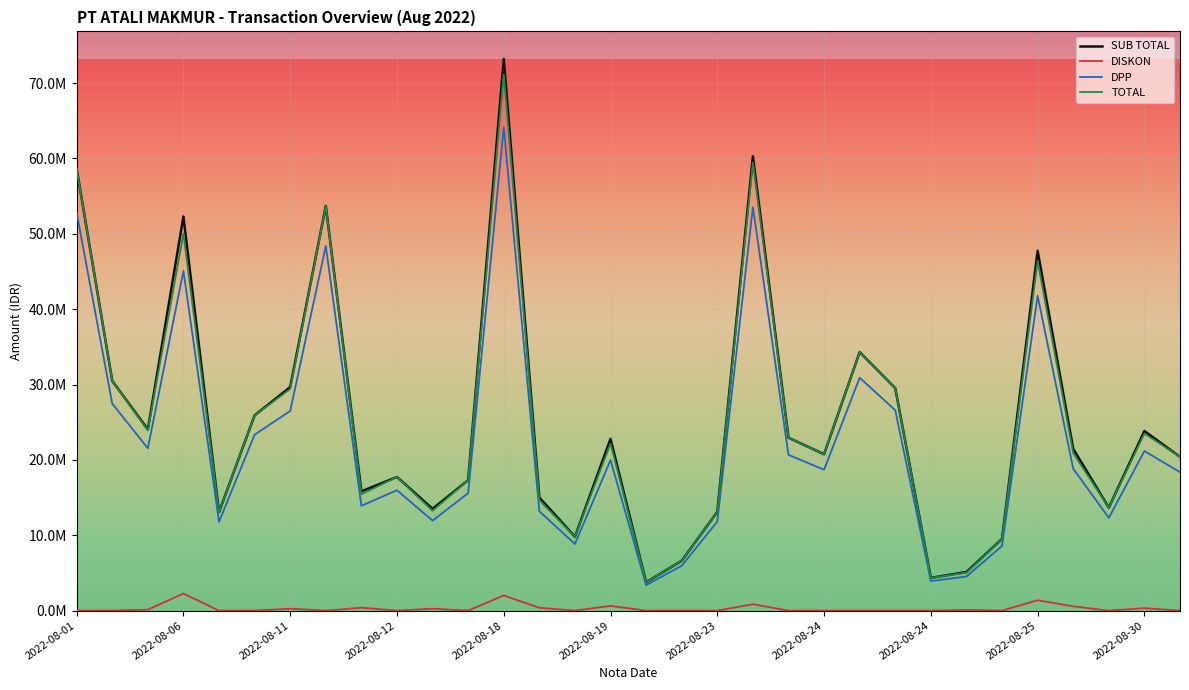

What are all the series names shown in the legend?

SUB TOTAL, DISKON, DPP, TOTAL